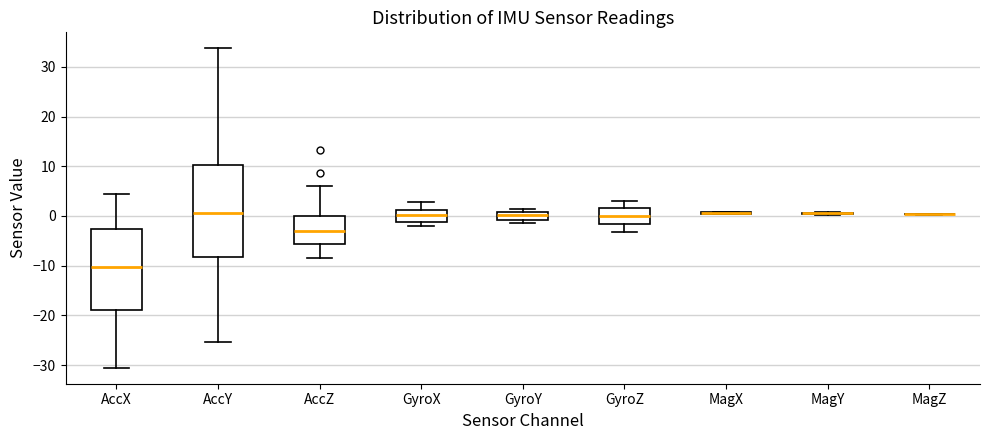

Comparing the boxes themselves (not the whiskers), which one is the tallest?

AccY